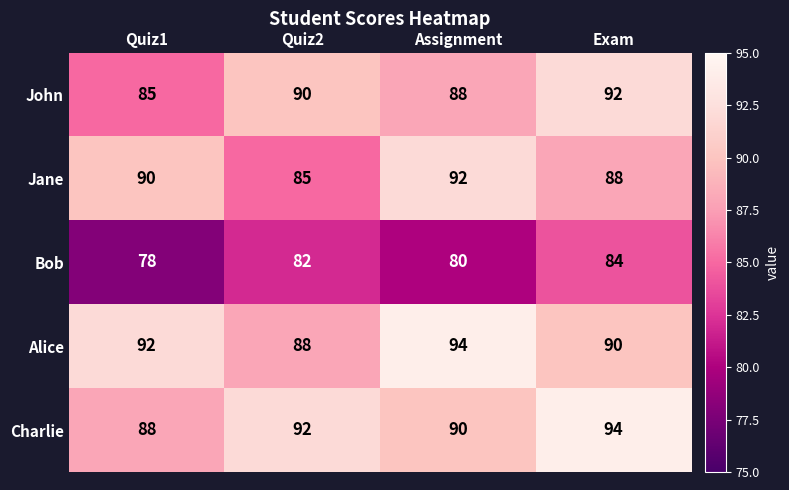

What is the difference between the maximum and minimum values in the Charlie series?

6